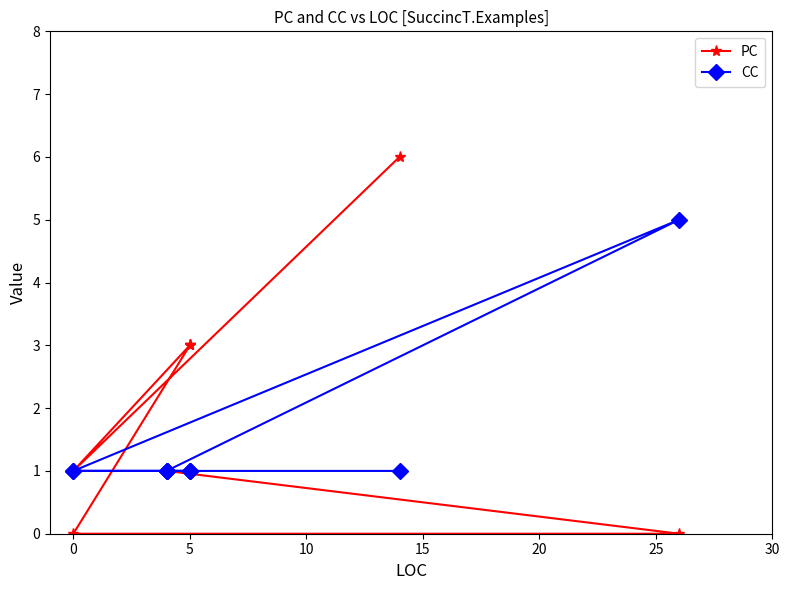

Count the CC values in the range 1 to 2.

10